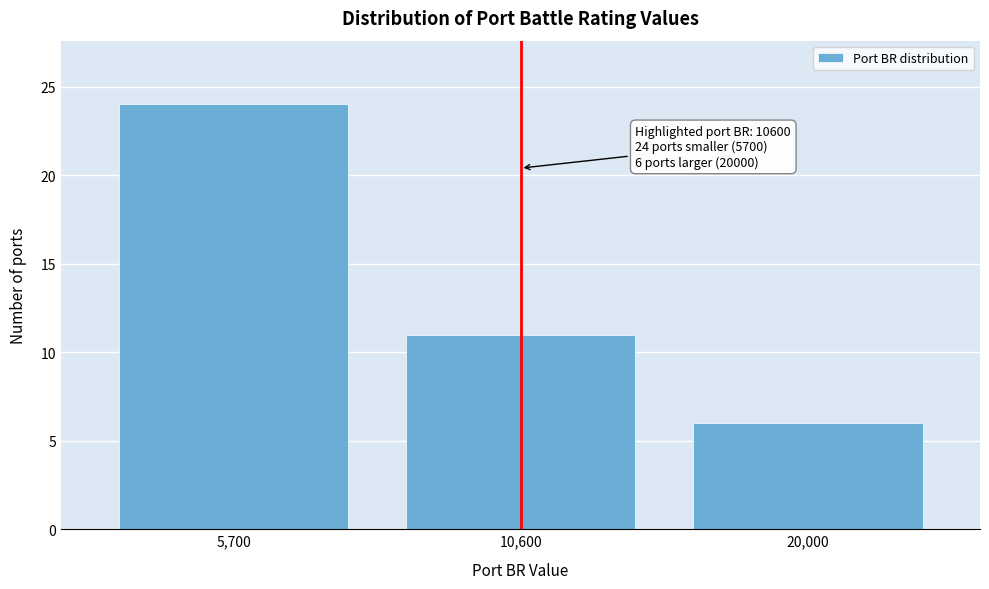

Reading left to right, what are all the values shown in this chart?

5,700=24	10,600=11	20,000=6